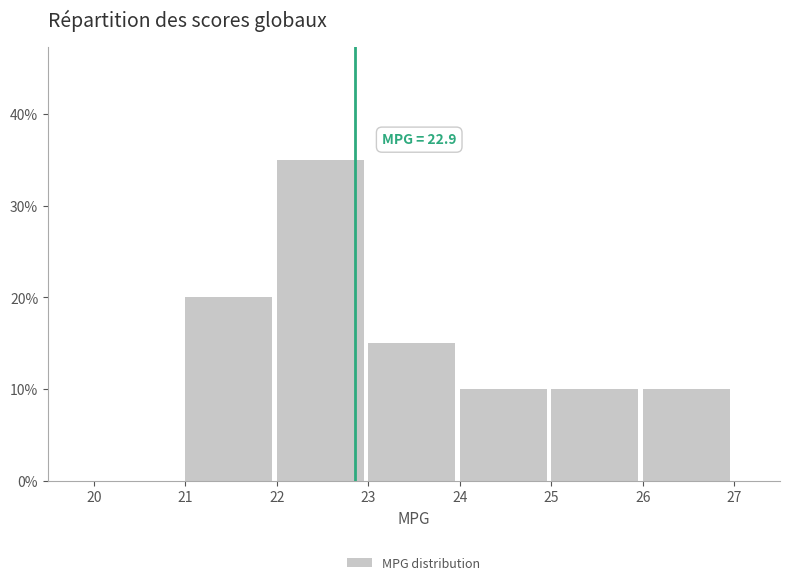

Which range on the x-axis has the tallest bar?

22 to 23